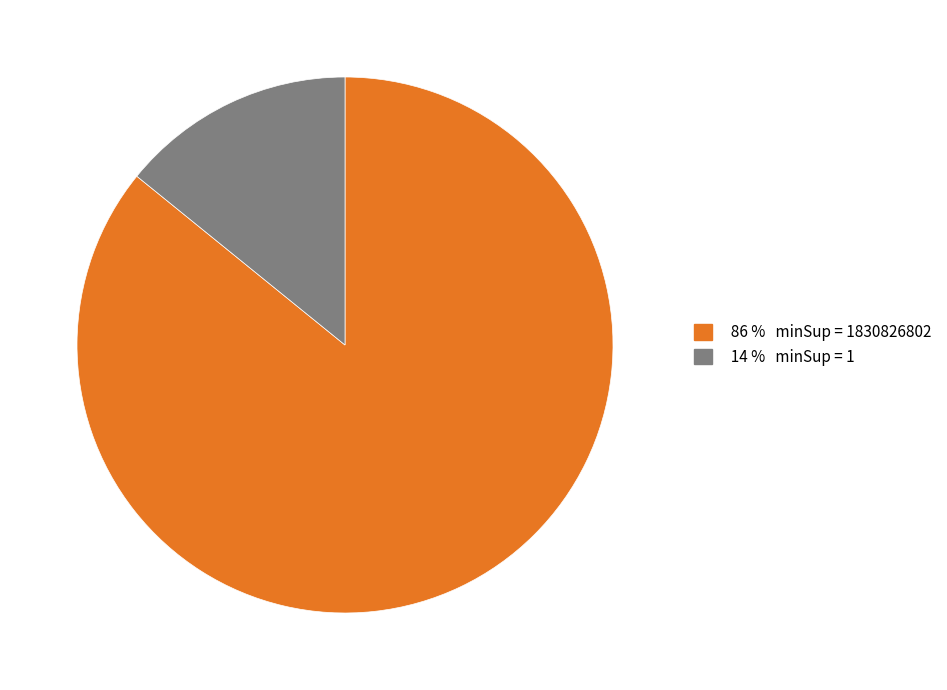

Count the number of slices in the pie.

2